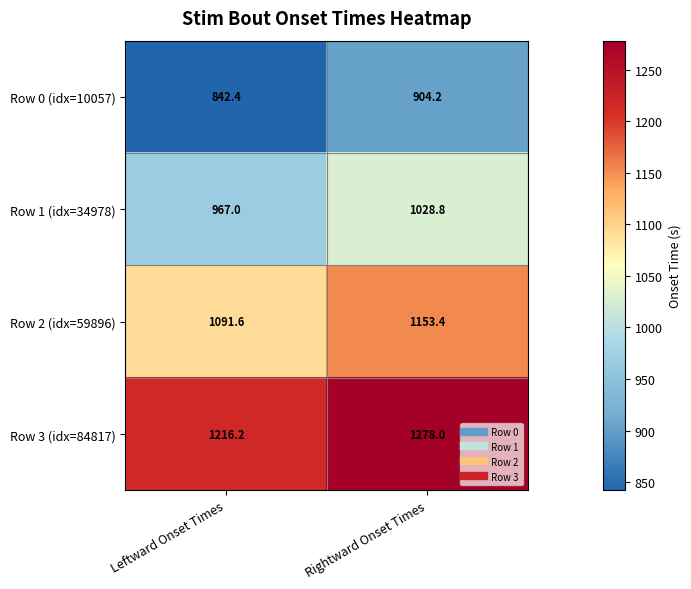

What is the difference between the highest and lowest values at Leftward Onset Times?

373.8